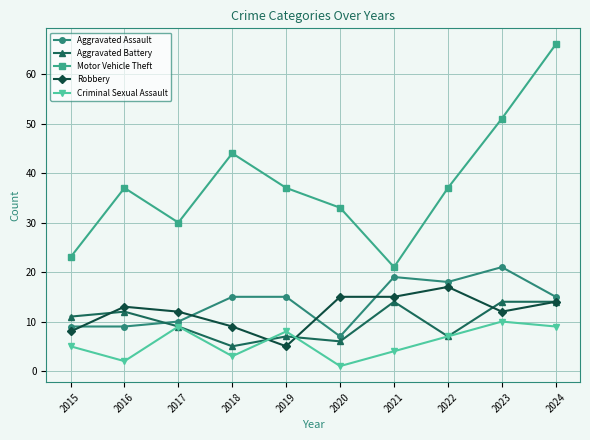

Rank the series by their maximum value, from highest to lowest.

Motor Vehicle Theft, Aggravated Assault, Robbery, Aggravated Battery, Criminal Sexual Assault